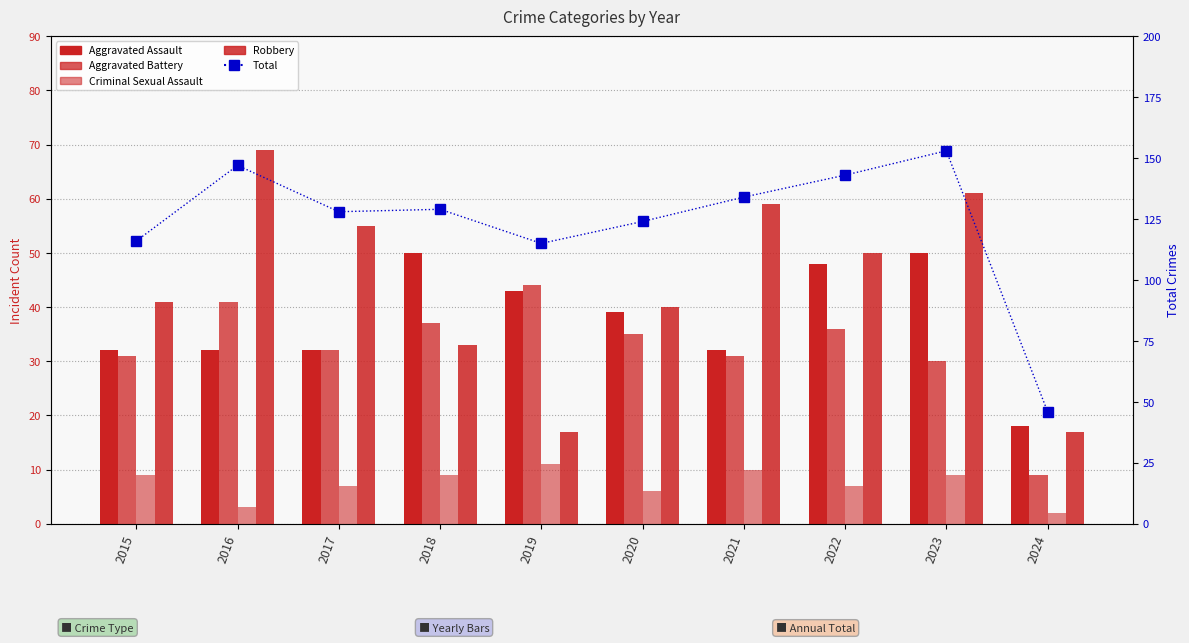

What is the value of the Criminal Sexual Assault bar at the 4th from the left?

9